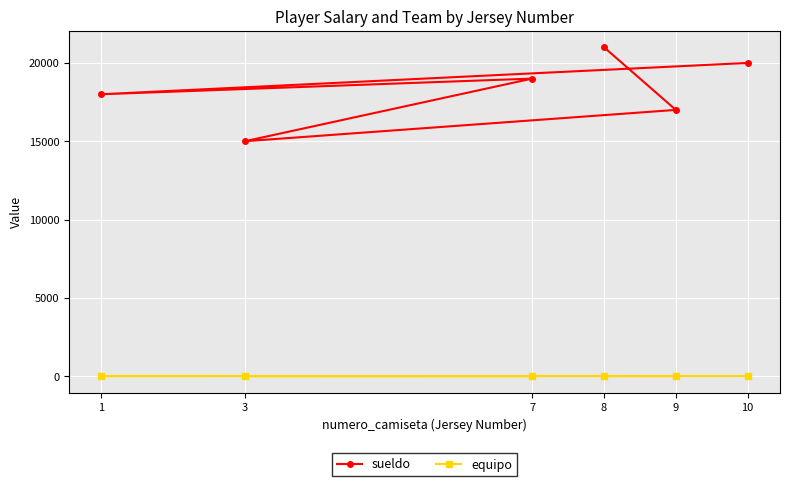

Between 3 and 10, which is larger?

10